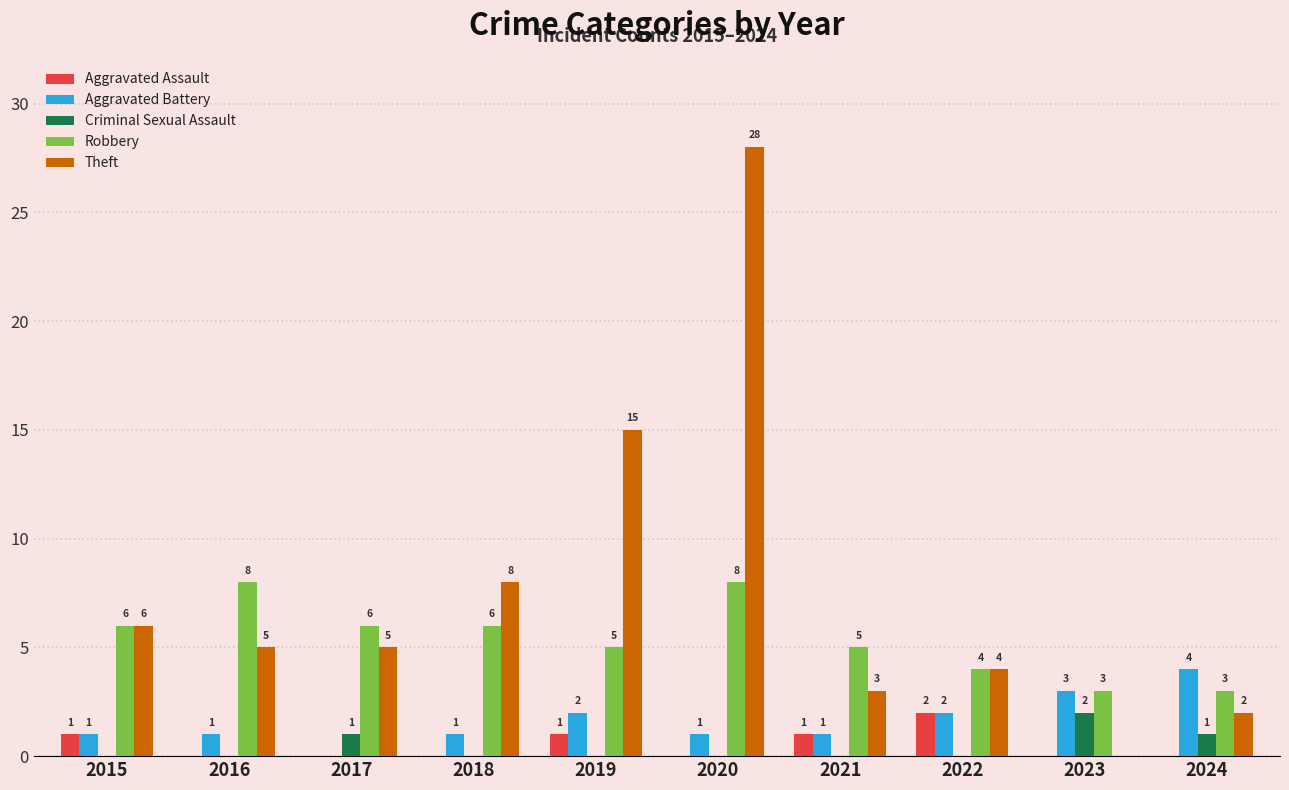

What is the maximum value shown in the chart?

28